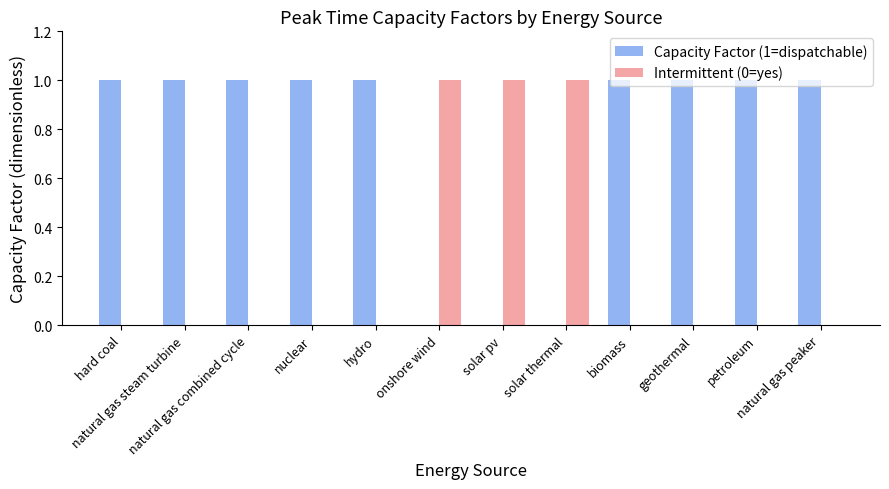

What is the maximum value shown in the chart?

1